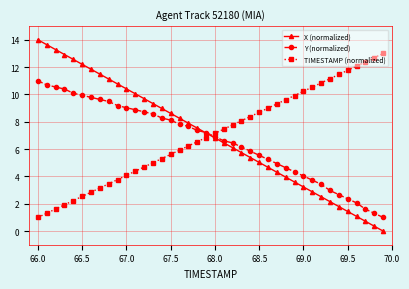

Which series has the largest range (max minus min)?

X (normalized)